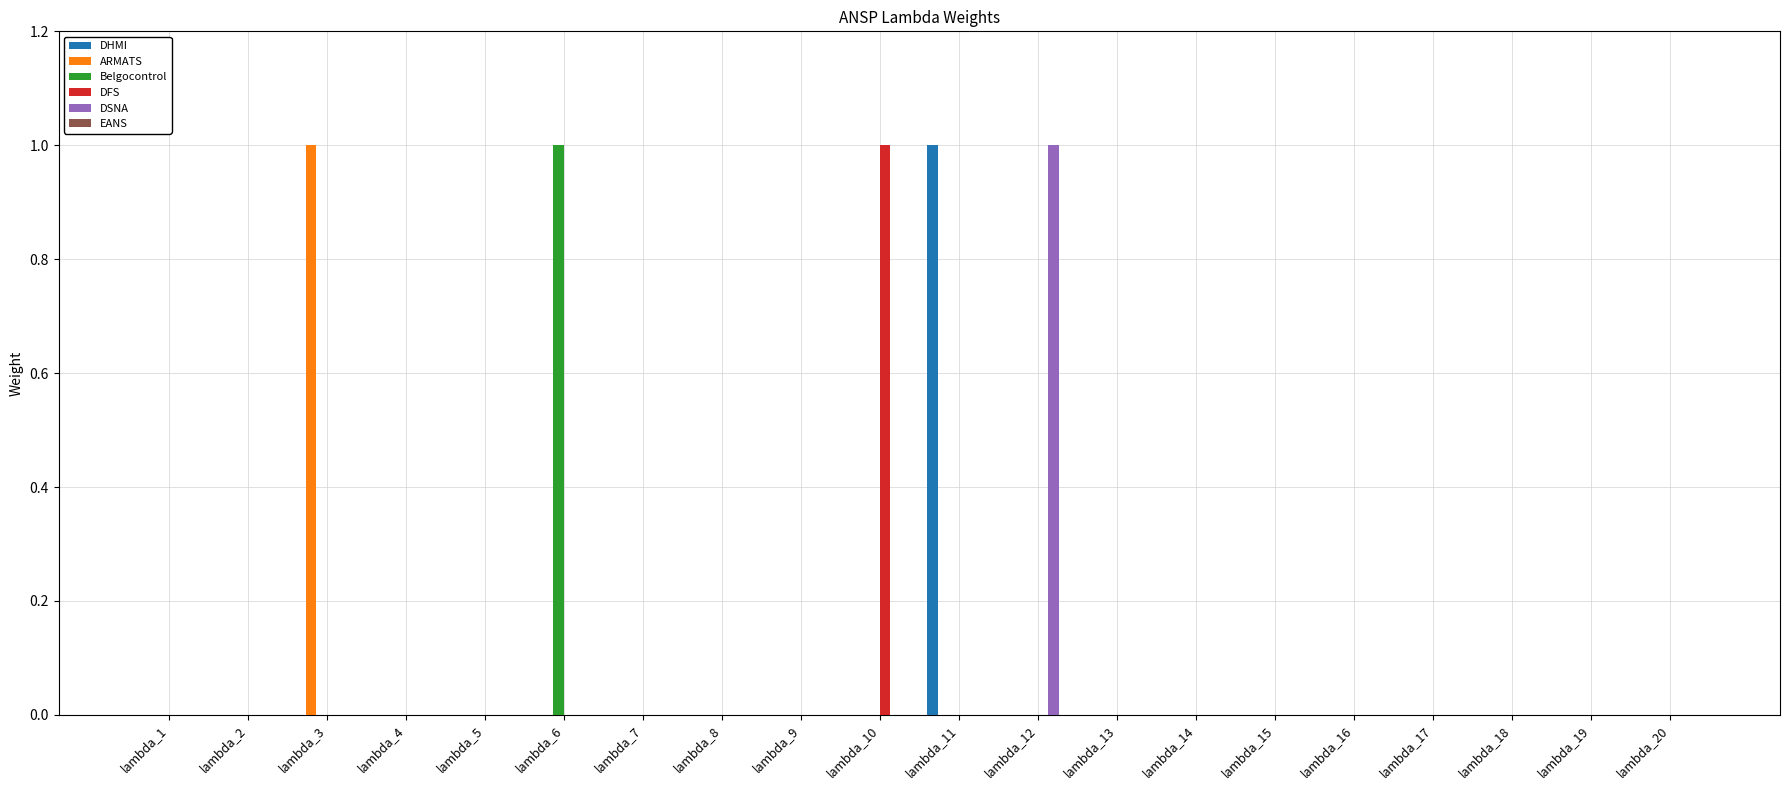

Which category has the highest value in the DSNA series?

lambda_12